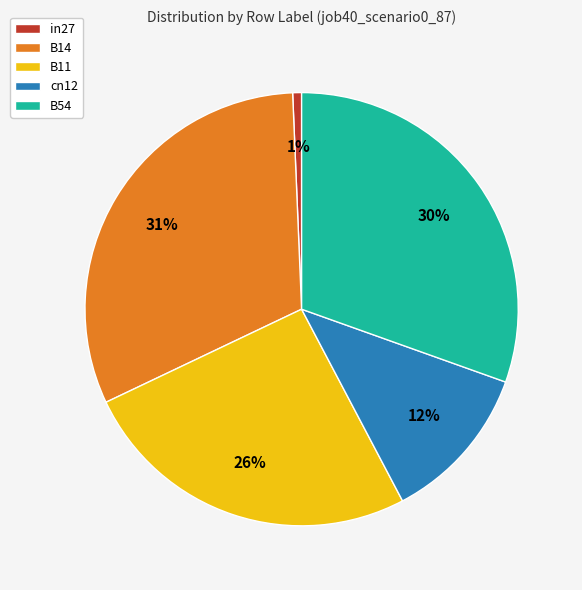

Which has a higher value, B11 or B54?

B54